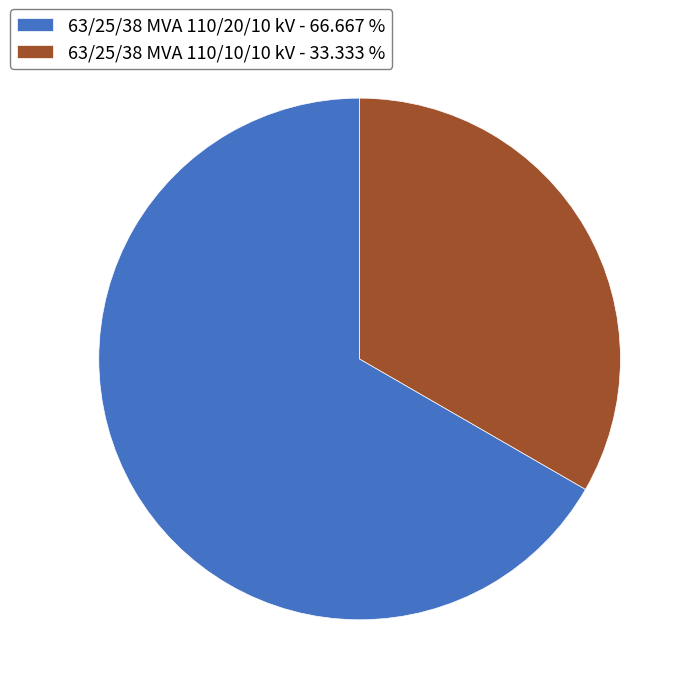

Which category has the smallest portion of the pie?

63/25/38 MVA 110/10/10 kV